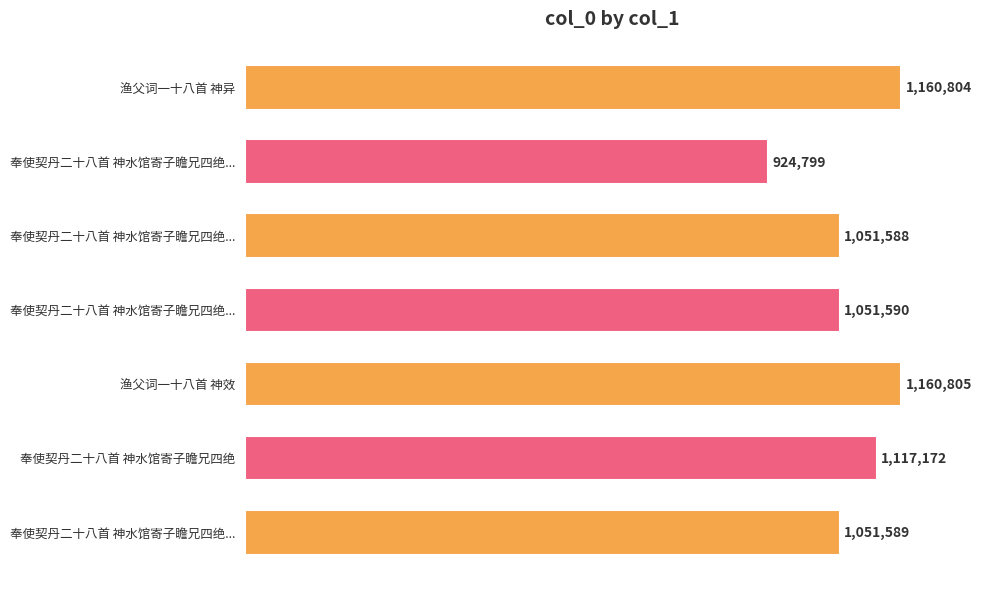

What is the greatest value displayed?

1160805